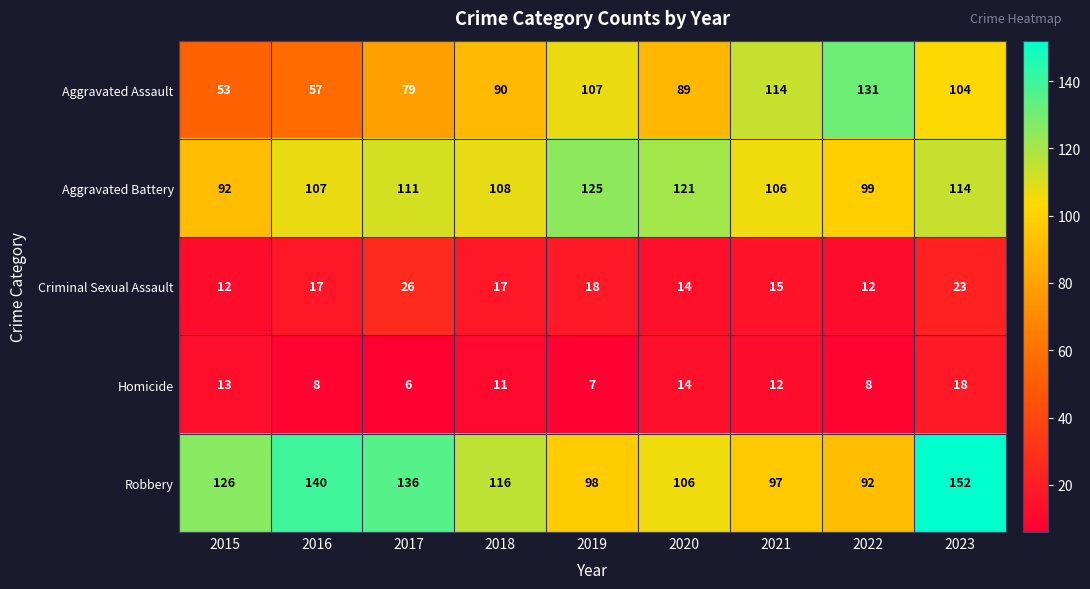

Which series has the widest spread of values?

Aggravated Assault